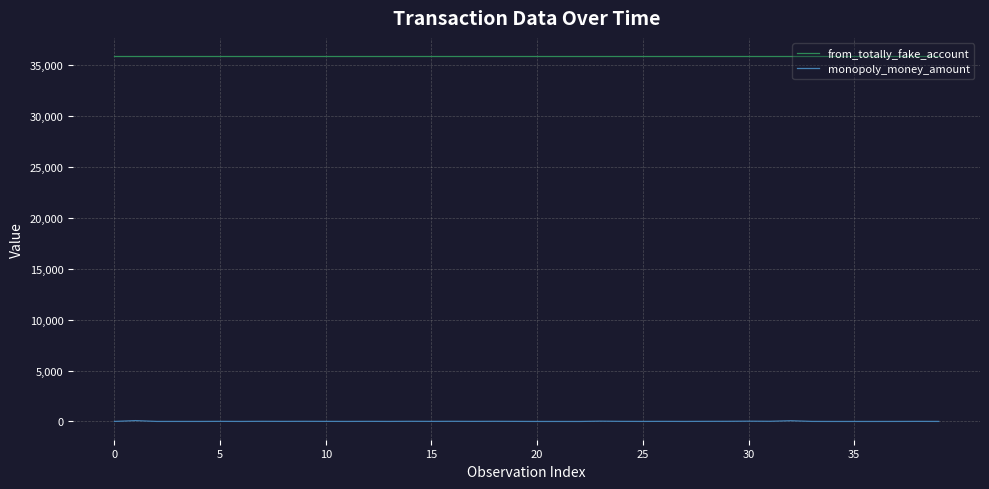

Which series has the largest total across all categories?

from_totally_fake_account